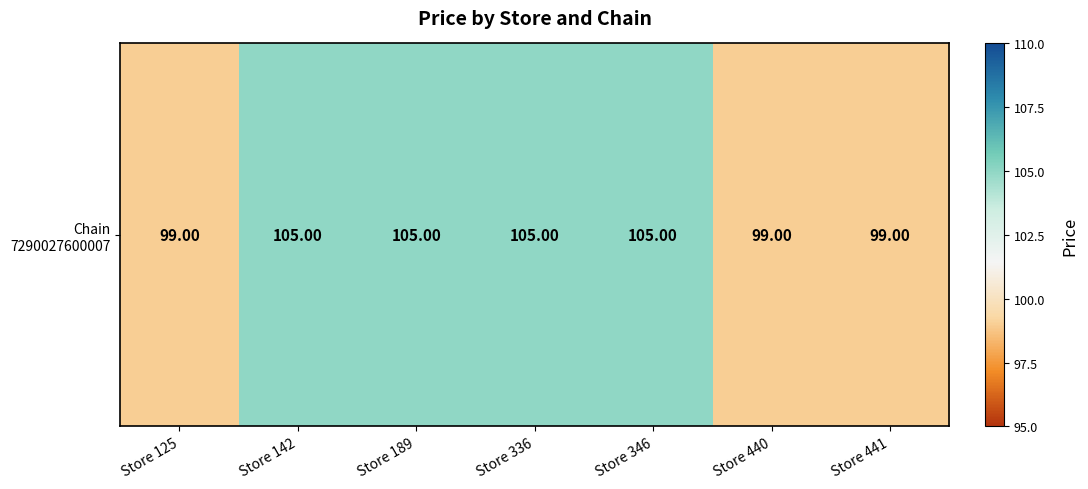

Reading left to right, extract all data points from this chart.

Store 125=99	Store 142=105	Store 189=105	Store 336=105	Store 346=105	Store 440=99	Store 441=99